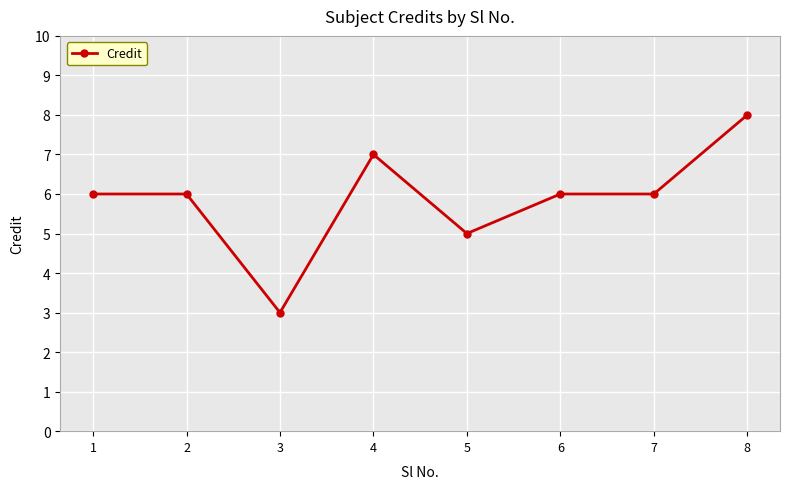

What is the change in value from 3 to 5?

+2